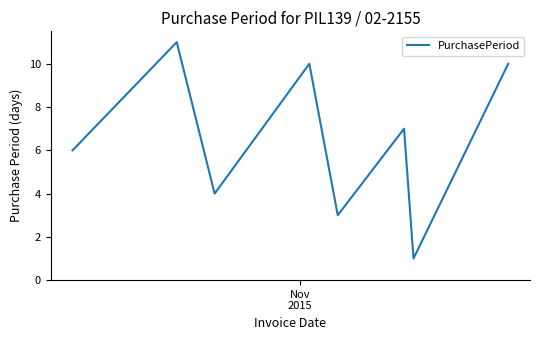

What is the difference between the maximum and minimum values?

10